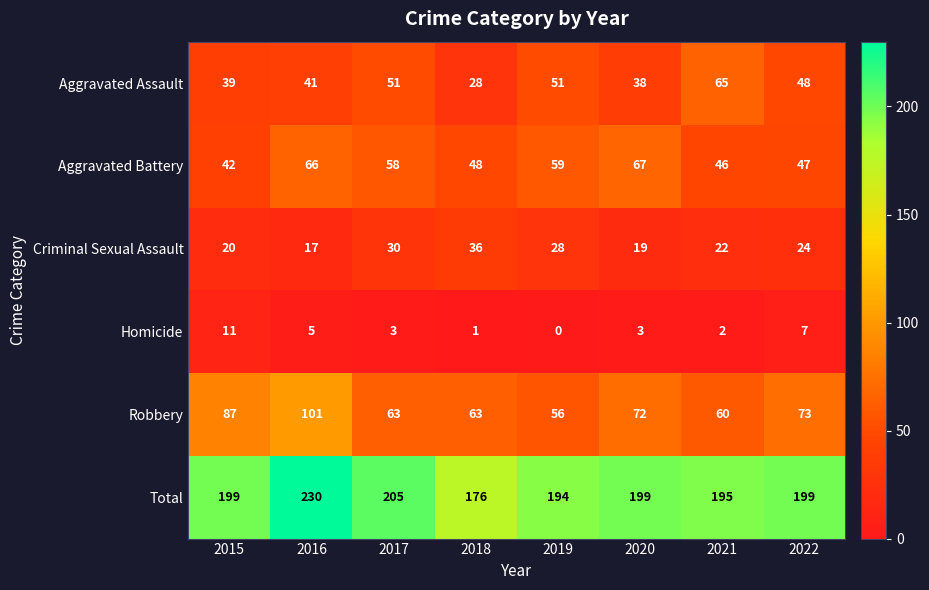

Which series changed the most between 2015 and 2020?

Aggravated Battery